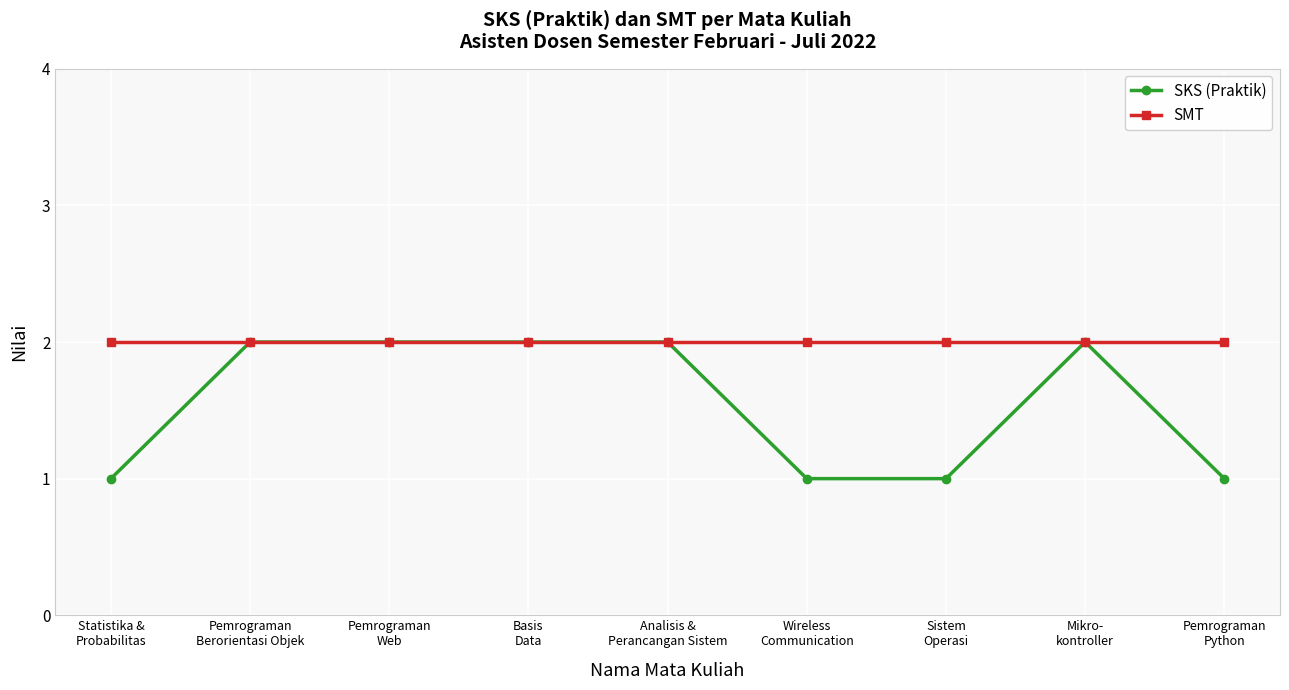

Which series has the largest total across all categories?

SMT